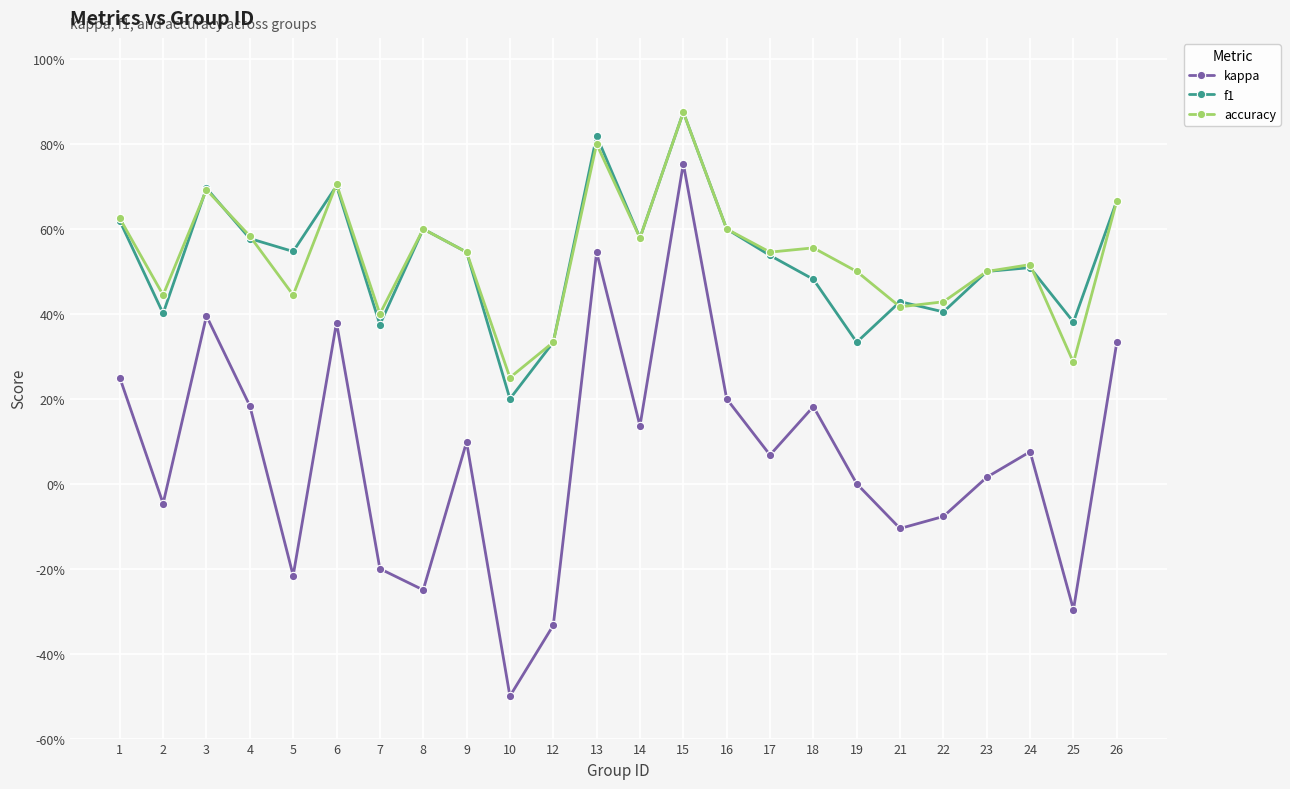

The value of kappa at 18 is 0.3. True or false?

False